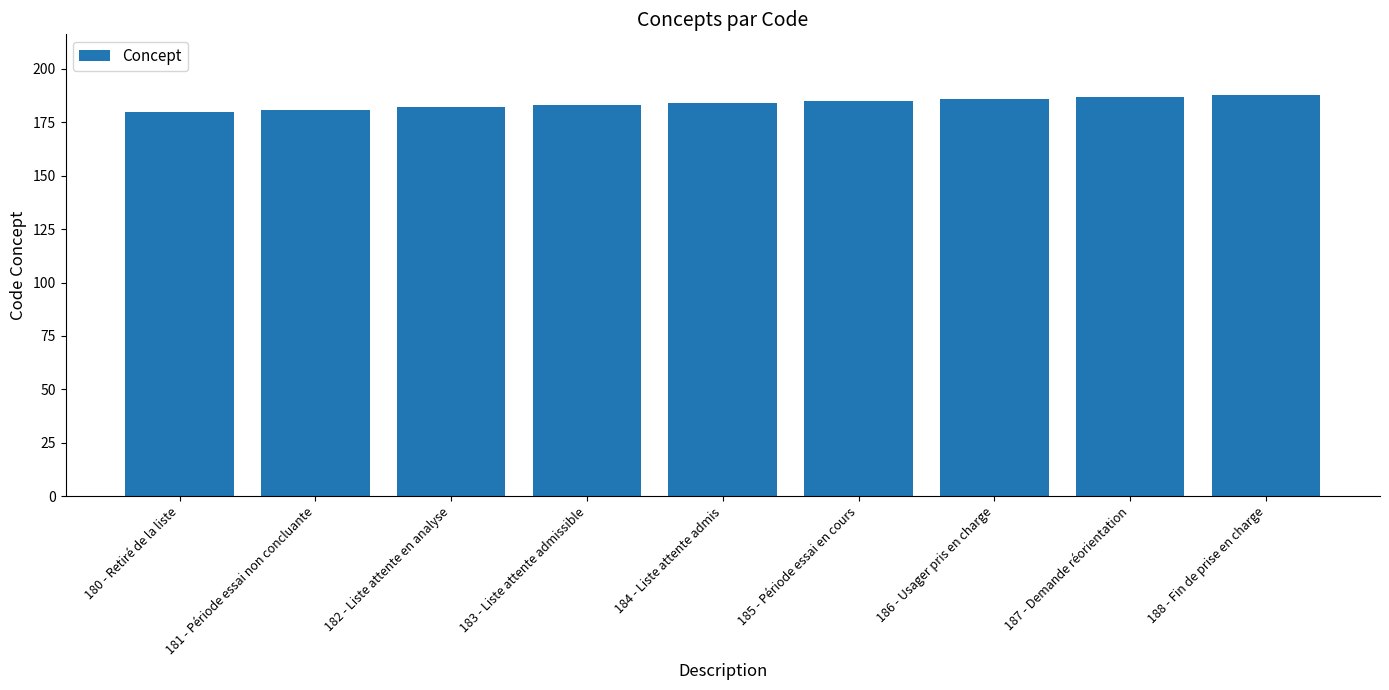

True or false: the data shows 183 at 183 - Liste attente admissible.

True